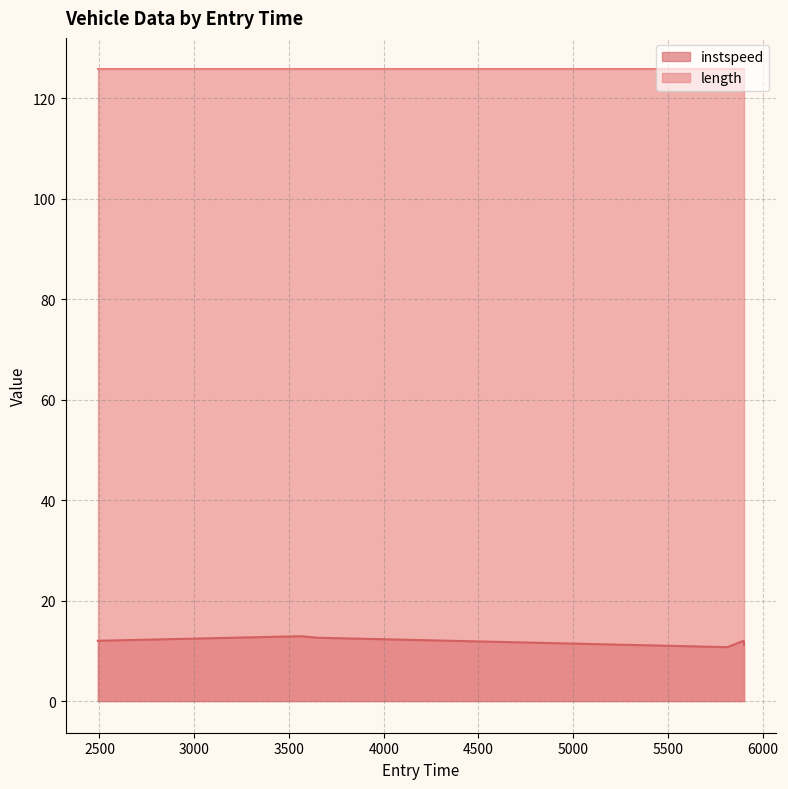

Rank the categories by value from lowest to highest.

5813.411537161793, 5901.408868558854, 2491.326490537202, 5899.5379674119, 3651.7746174092586, 3561.0001080207785